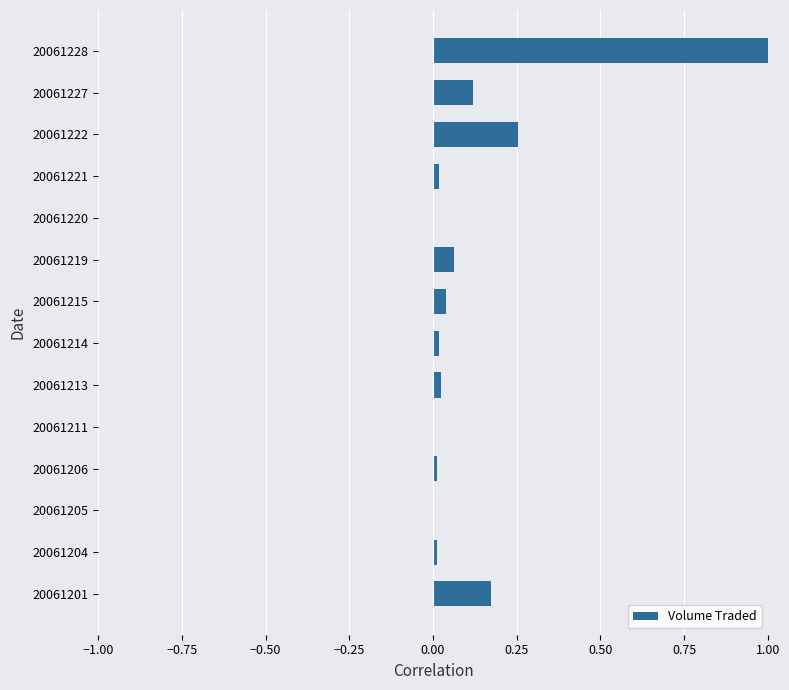

The value at 20061205 is 0.0. True or false?

True